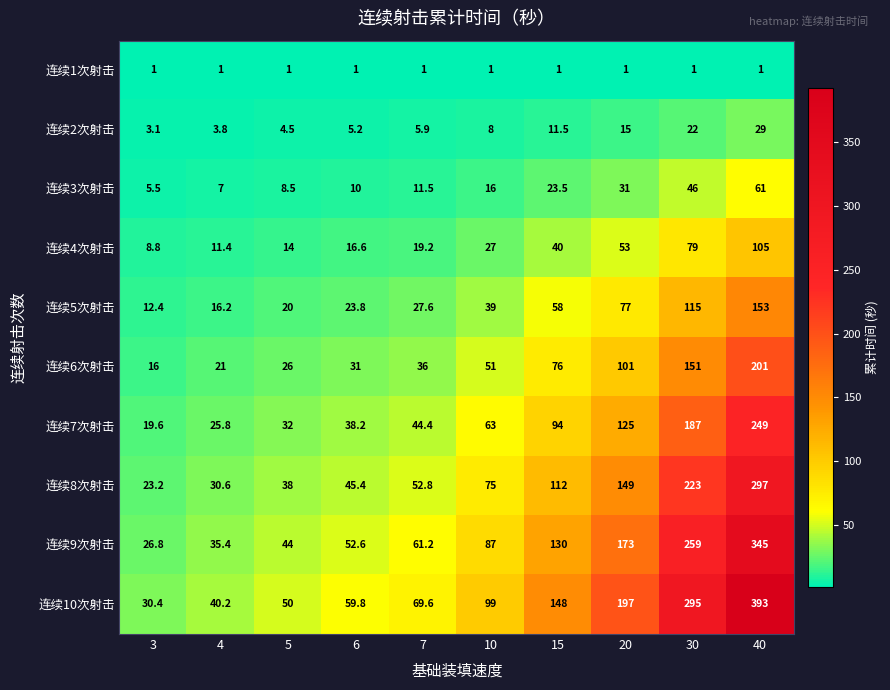

Rank the series by their maximum value, from lowest to highest.

连续1次射击, 连续2次射击, 连续3次射击, 连续4次射击, 连续5次射击, 连续6次射击, 连续7次射击, 连续8次射击, 连续9次射击, 连续10次射击